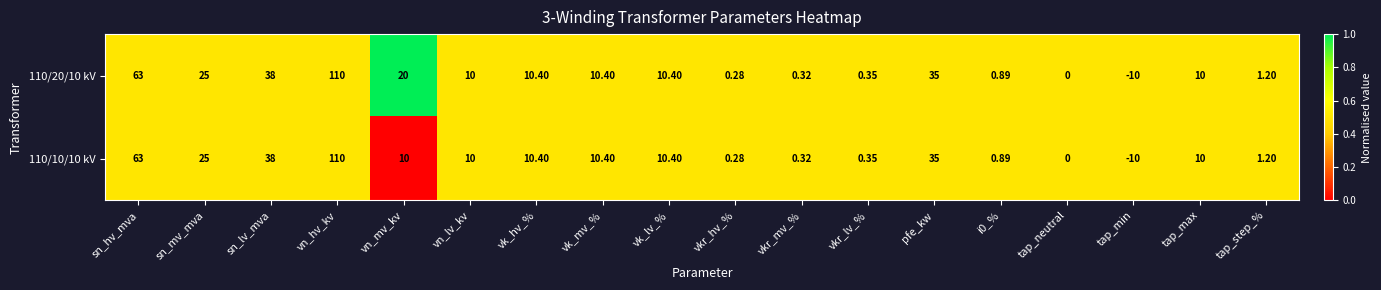

At which label is 110/10/10 kV closest to 50?

sn_lv_mva